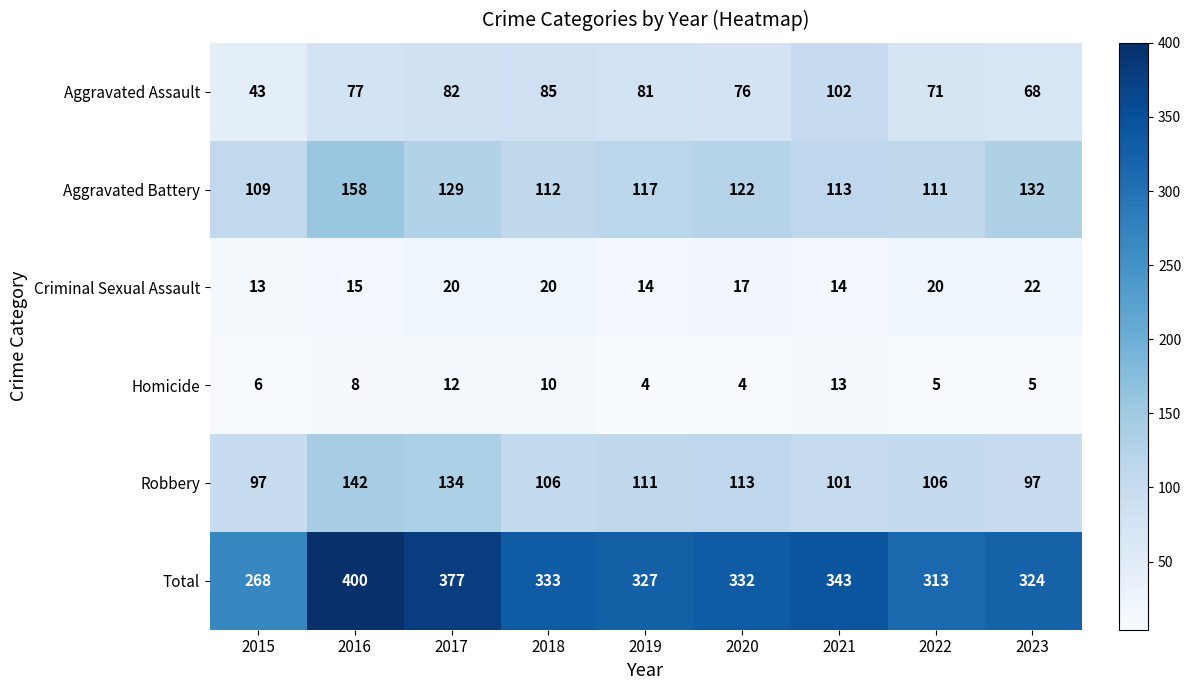

Which series has the largest range (max minus min)?

Total